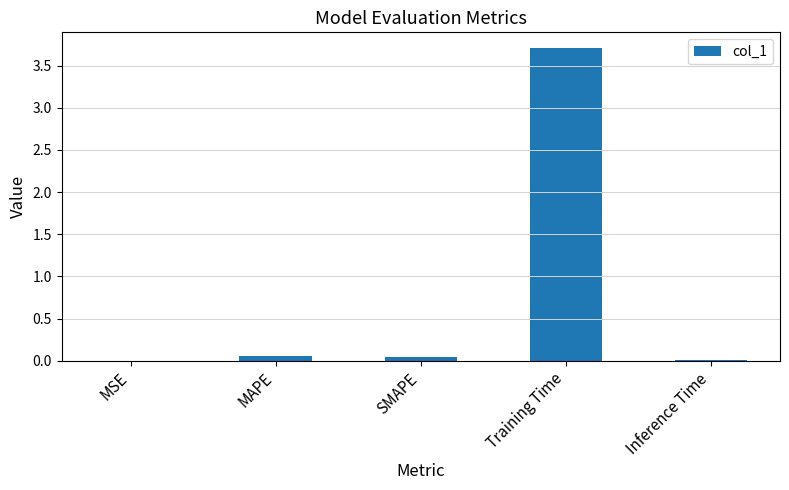

True or false: the data shows 1.0 at Training Time.

False